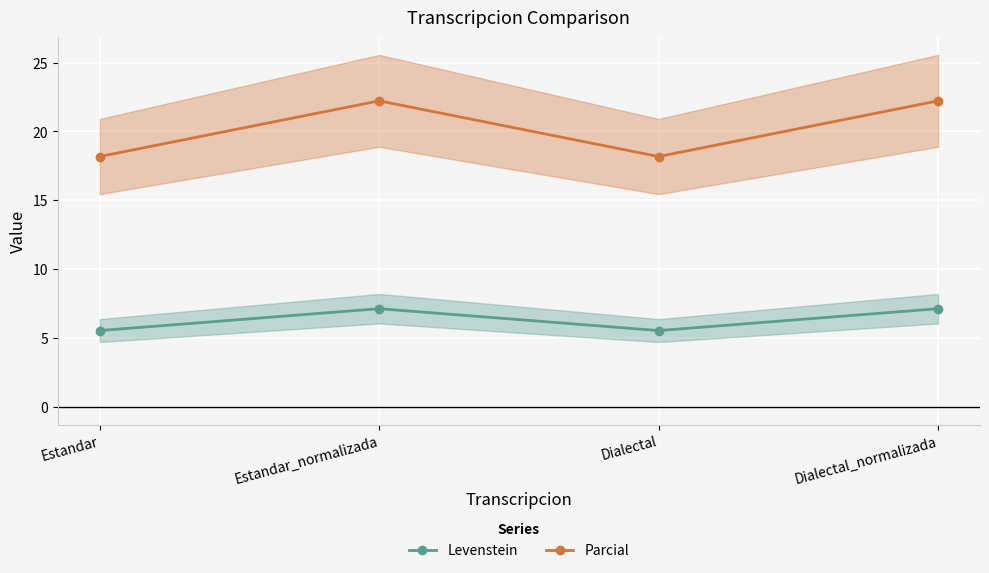

True or false: Parcial and Levenstein intersect in this chart.

False